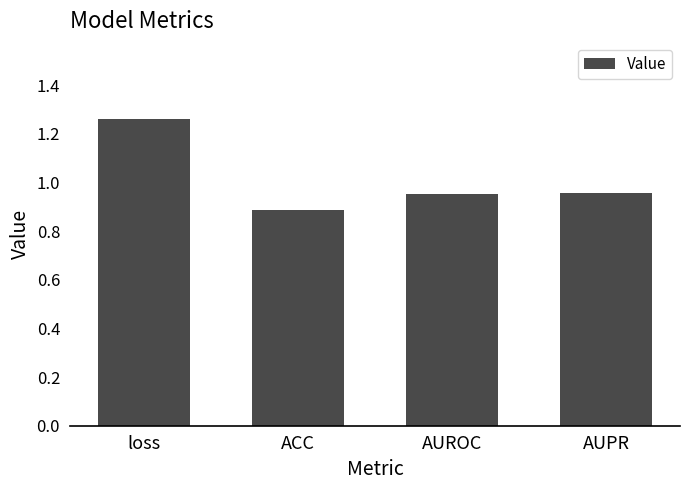

What is the label of the 1st bar from the left?

loss